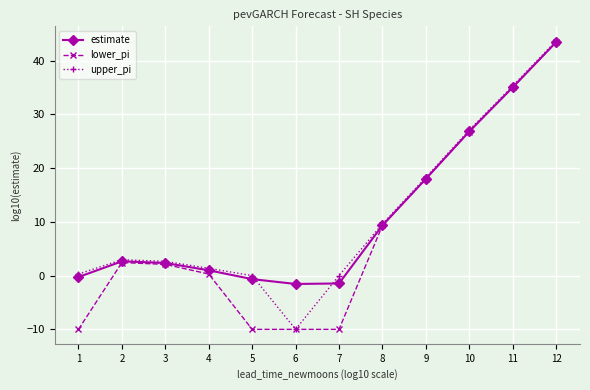

Where is the first local minimum for upper_pi?

6